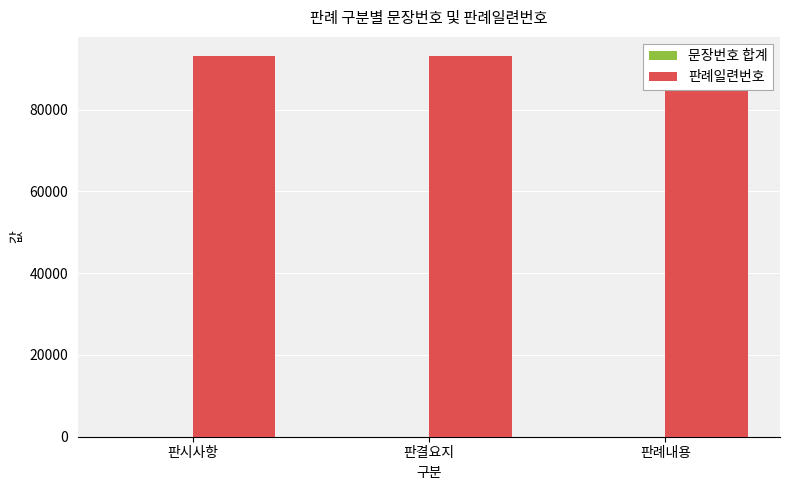

True or false: 문장번호 합계 has a value of 1 at 판결요지.

True